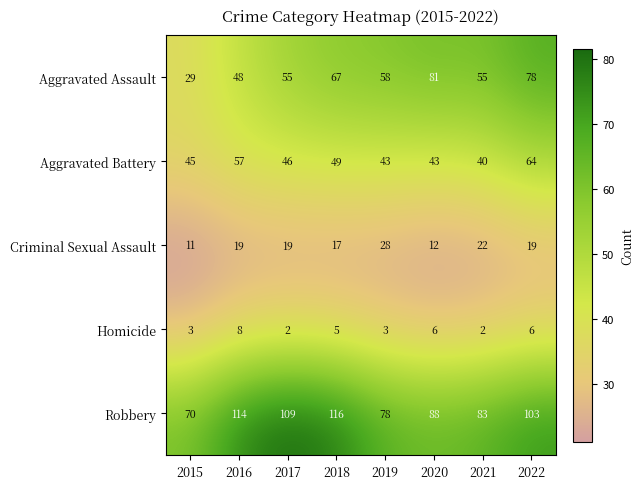

List the series in order of their peak value, lowest first.

Homicide, Criminal Sexual Assault, Aggravated Battery, Aggravated Assault, Robbery